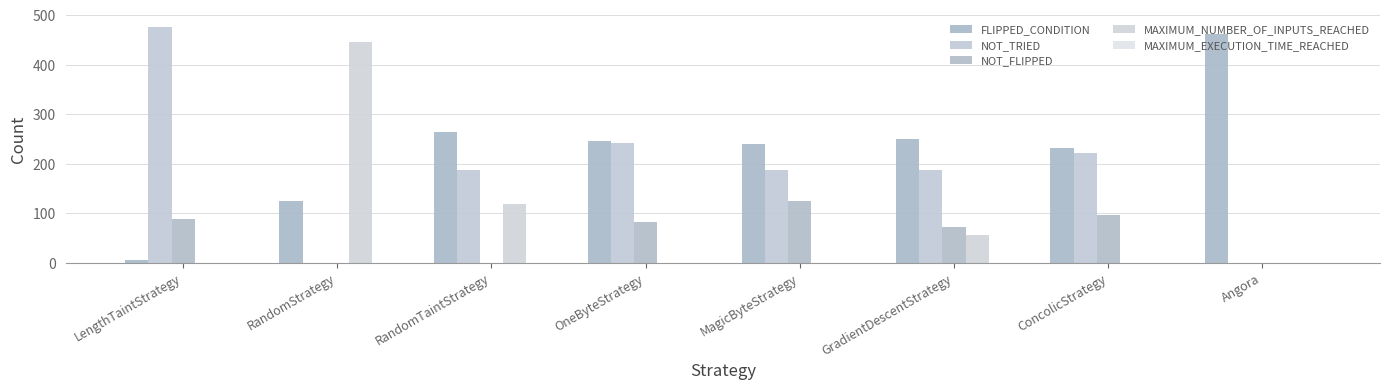

What is the spread (max minus min) of values at GradientDescentStrategy?

193